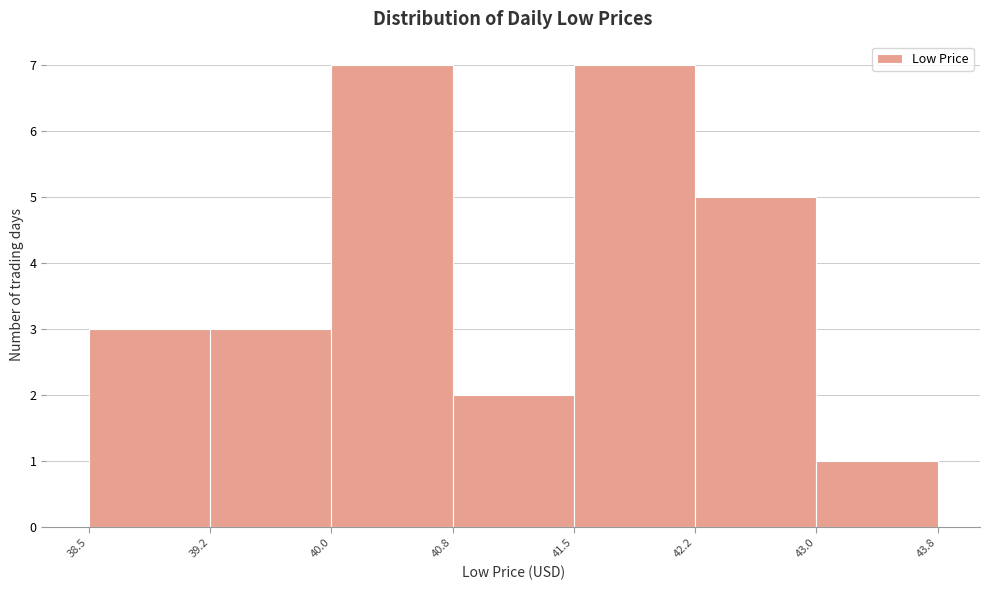

How tall is the bar that spans 38.5 to 39.2 on the x-axis? The values are not printed on the chart, so give them approximately, as read against the axis.

3